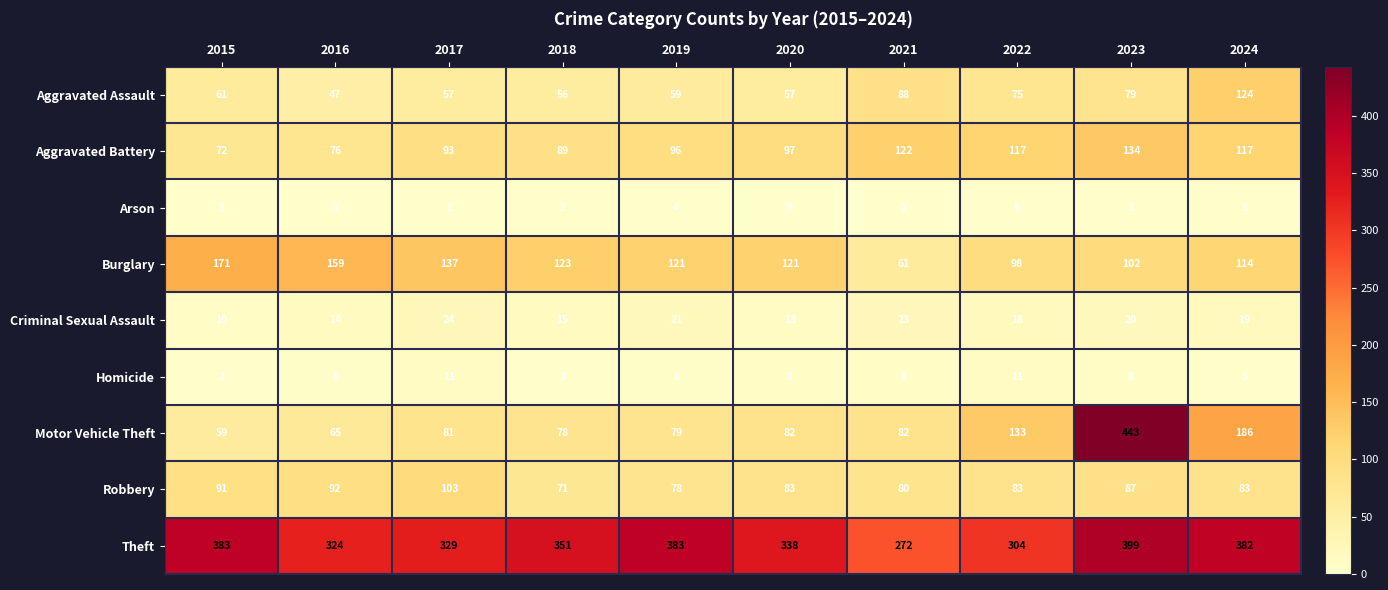

True or false: Criminal Sexual Assault has a value of 8 at 2021.

False